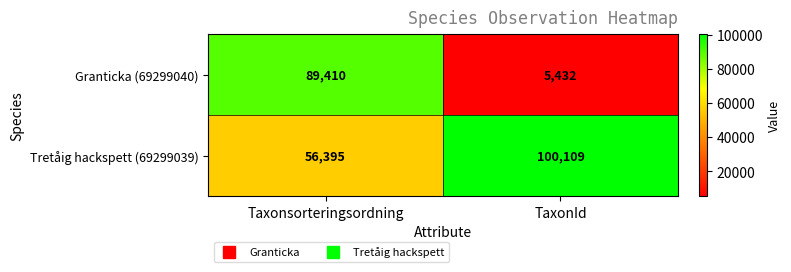

Which series has the largest total across all categories?

Tretåig hackspett (69299039)